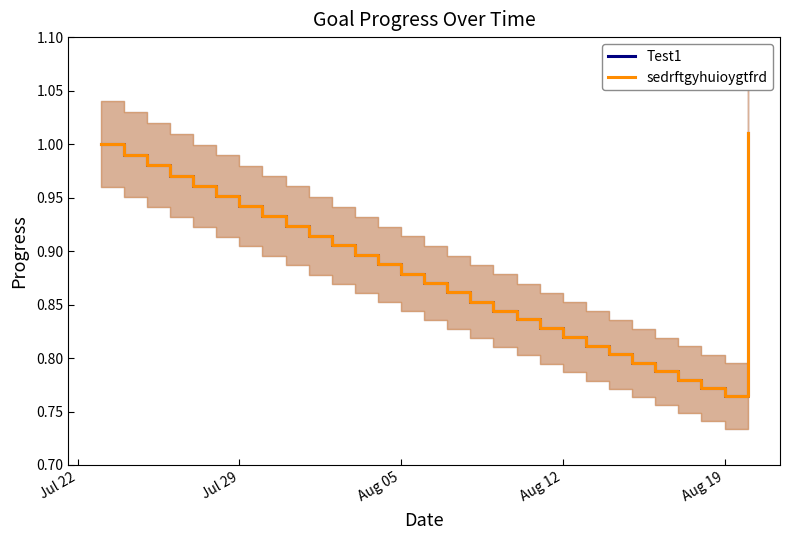

True or false: sedrftgyhuioygtfrd and Test1 cross at least once.

False